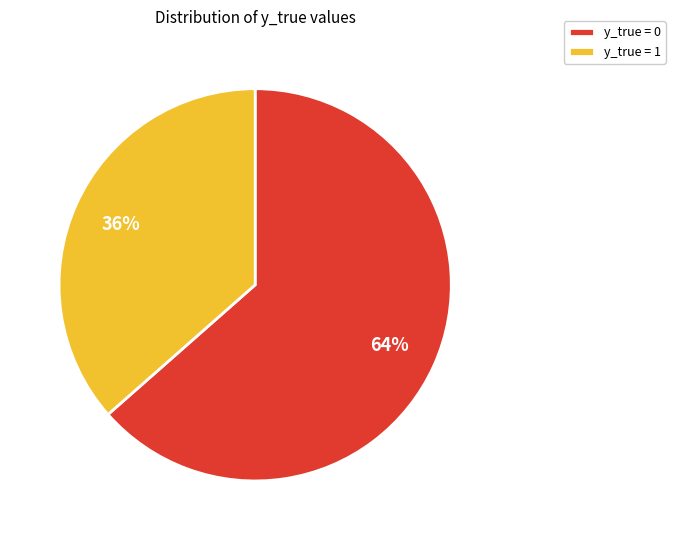

Which category has the biggest portion of the pie?

y_true = 0